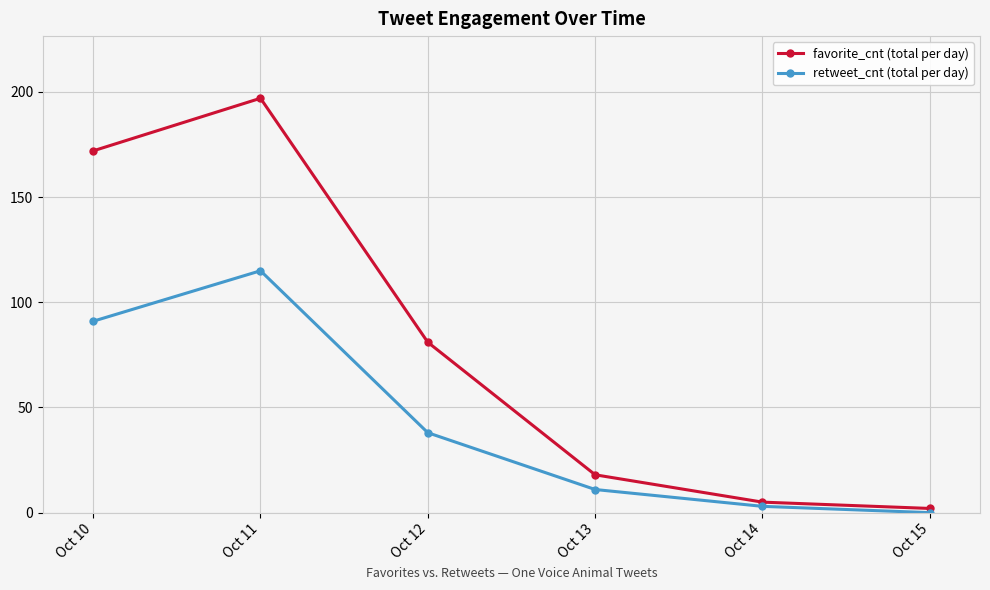

True or false: retweet_cnt (total per day) and favorite_cnt (total per day) cross at least once.

False